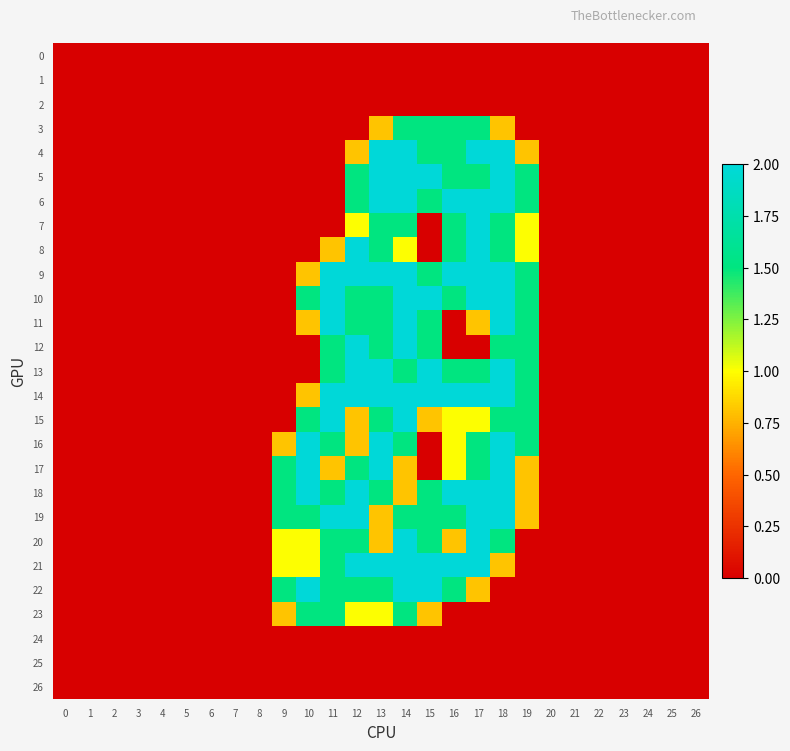

Which series has the largest total across all categories?

14